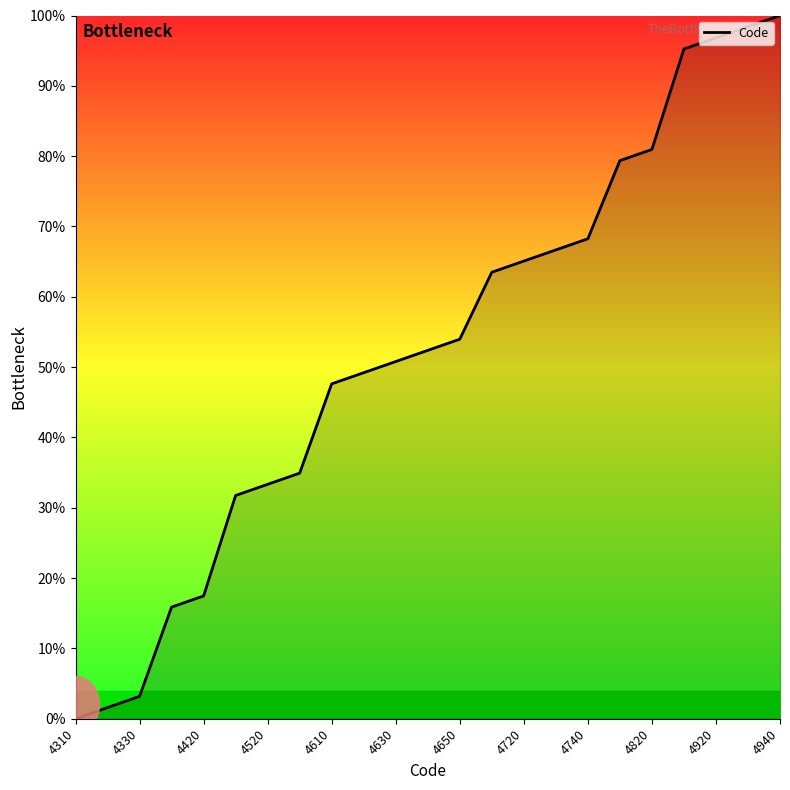

What is the greatest value displayed?

100.0